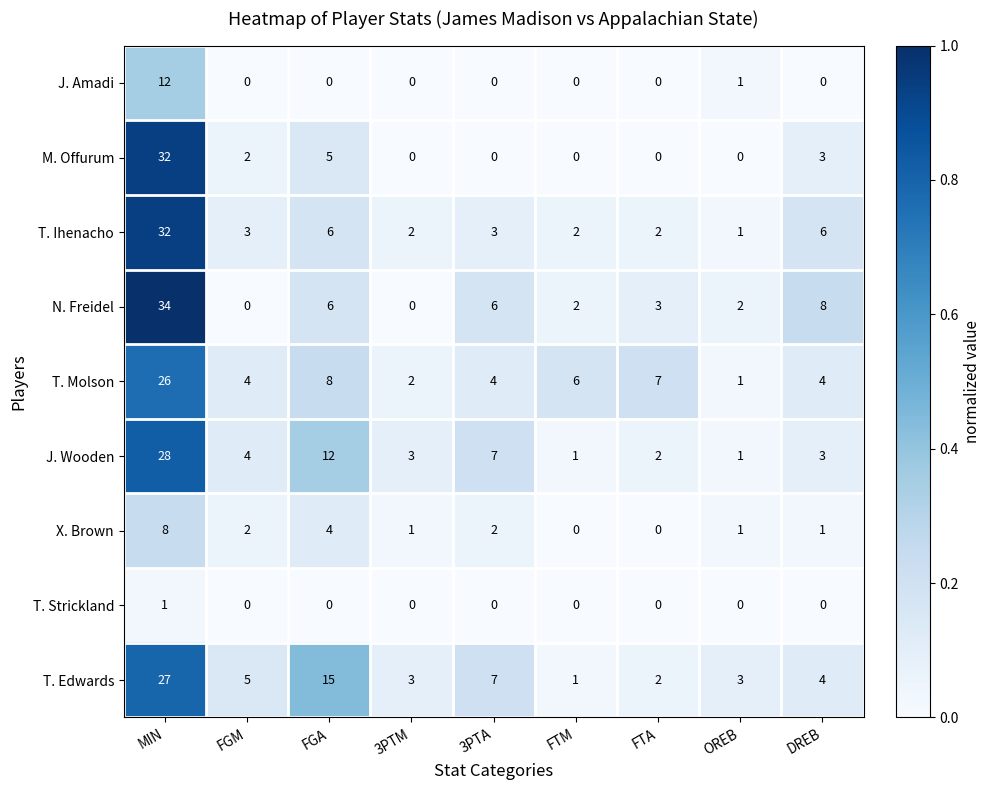

Which category has the highest value in the M. Offurum series?

MIN